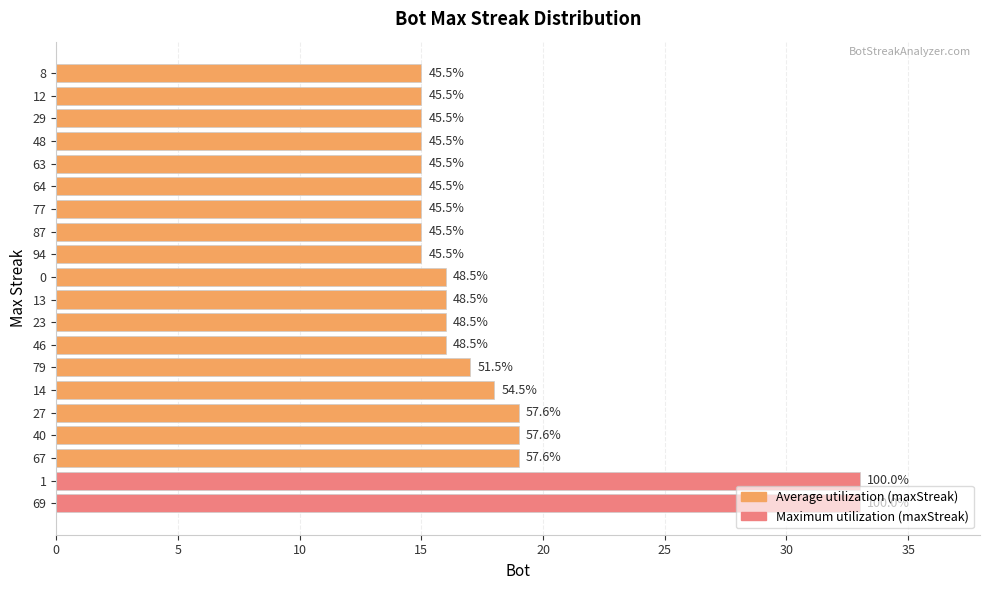

Does the chart contain any negative values?

No